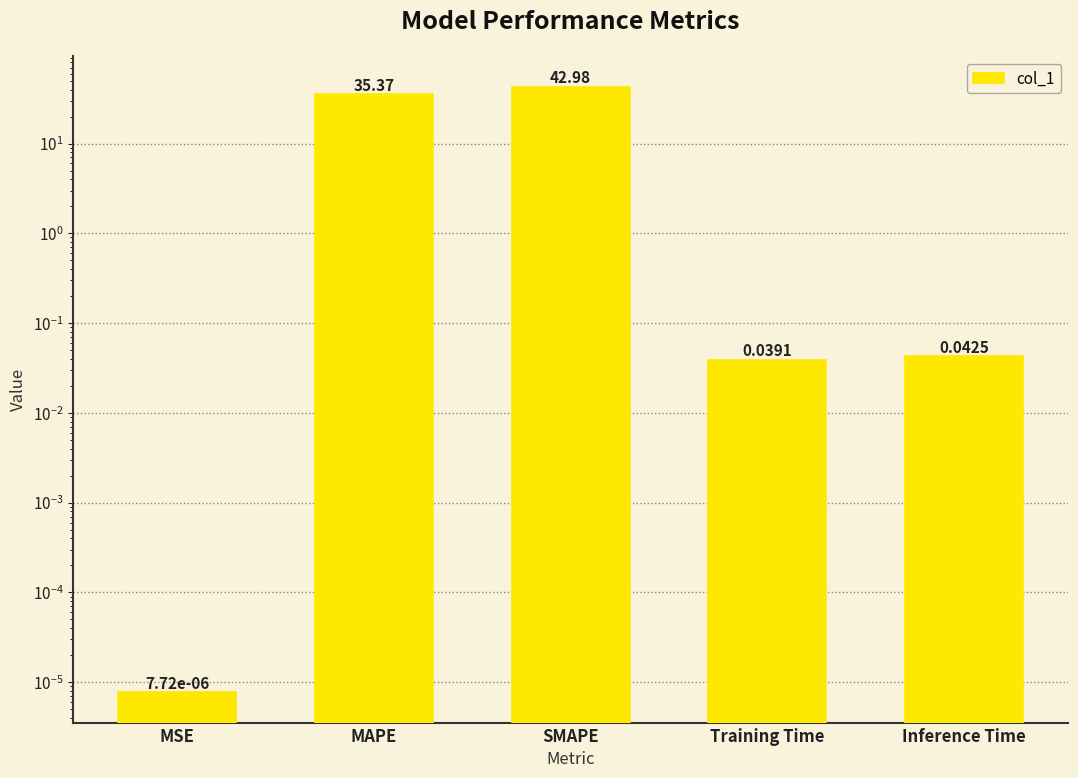

What is the change in value from SMAPE to Training Time?

-42.9